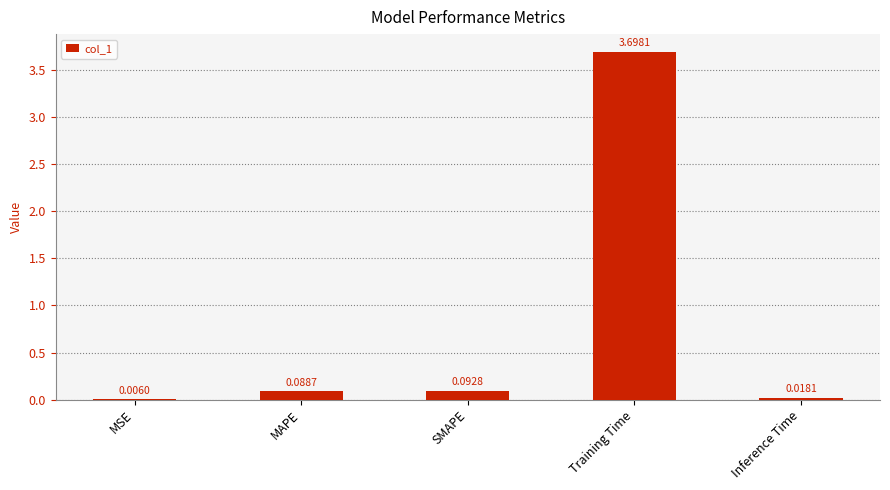

What is the sum of all values?

3.9